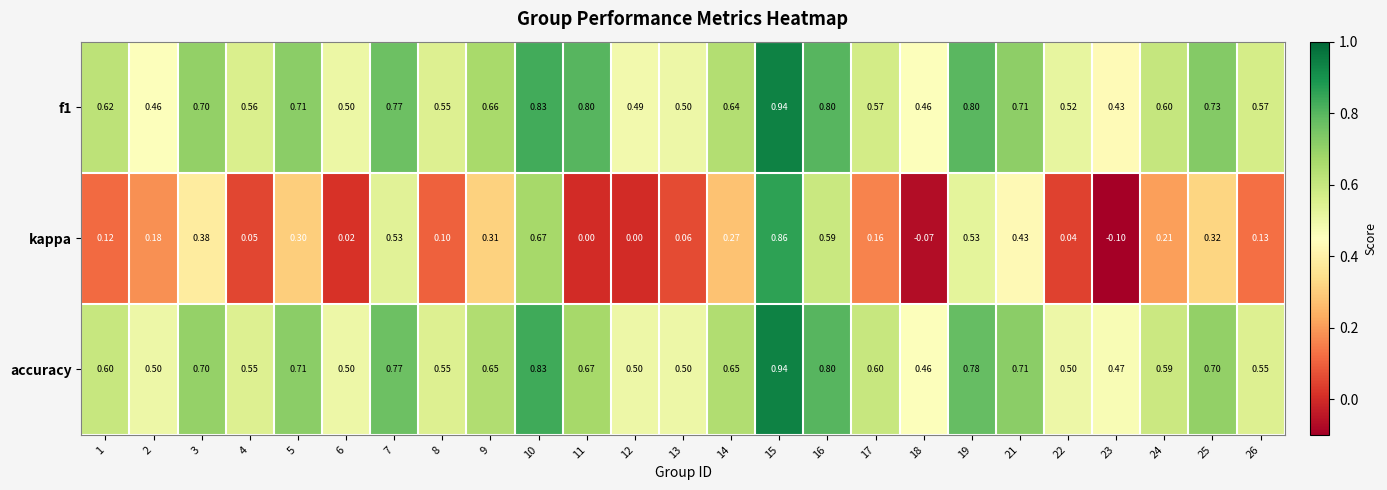

Between 6 and 25, which series saw the biggest shift?

kappa